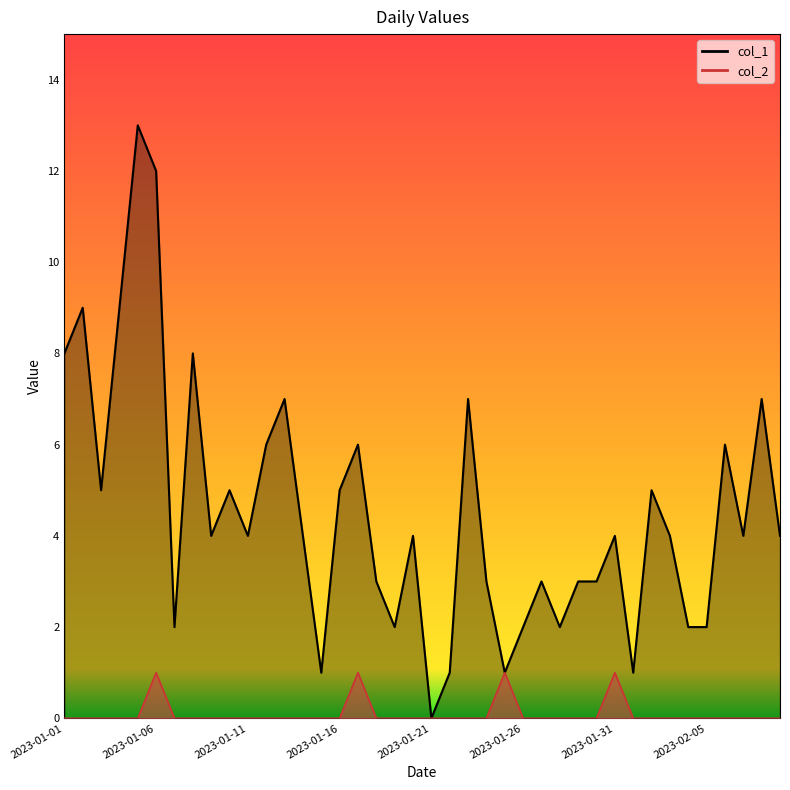

True or false: col_2 and col_1 cross at least once.

False